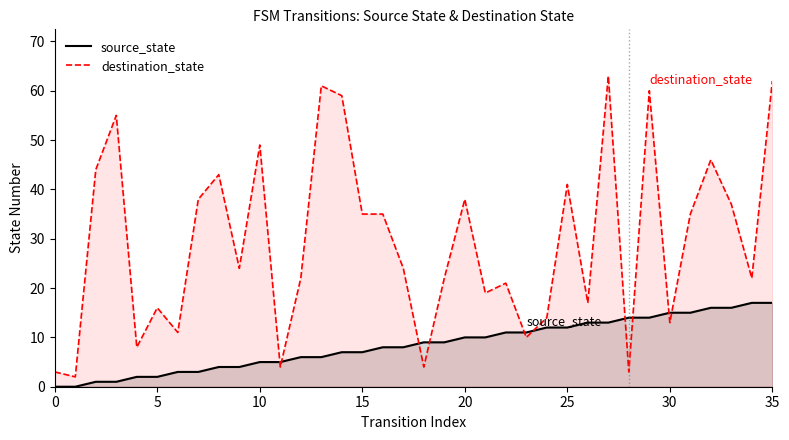

Rank the series by their average value, from lowest to highest.

source_state, destination_state